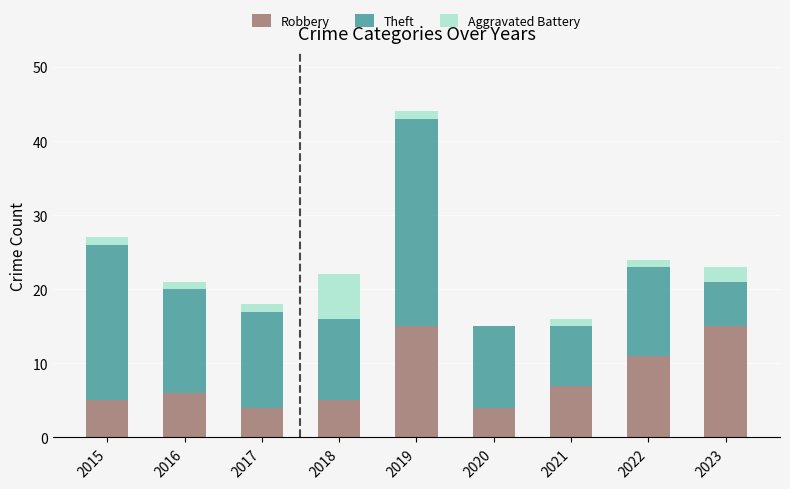

What is the sum of all Robbery values?

72